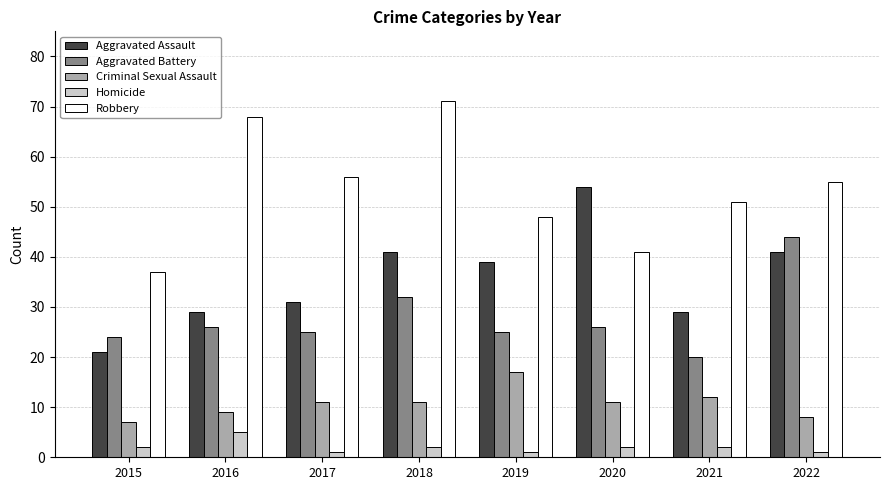

How many bars are there in total?

40